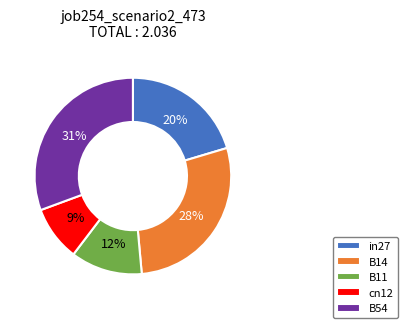

Rank the categories by value from lowest to highest.

cn12, B11, in27, B14, B54